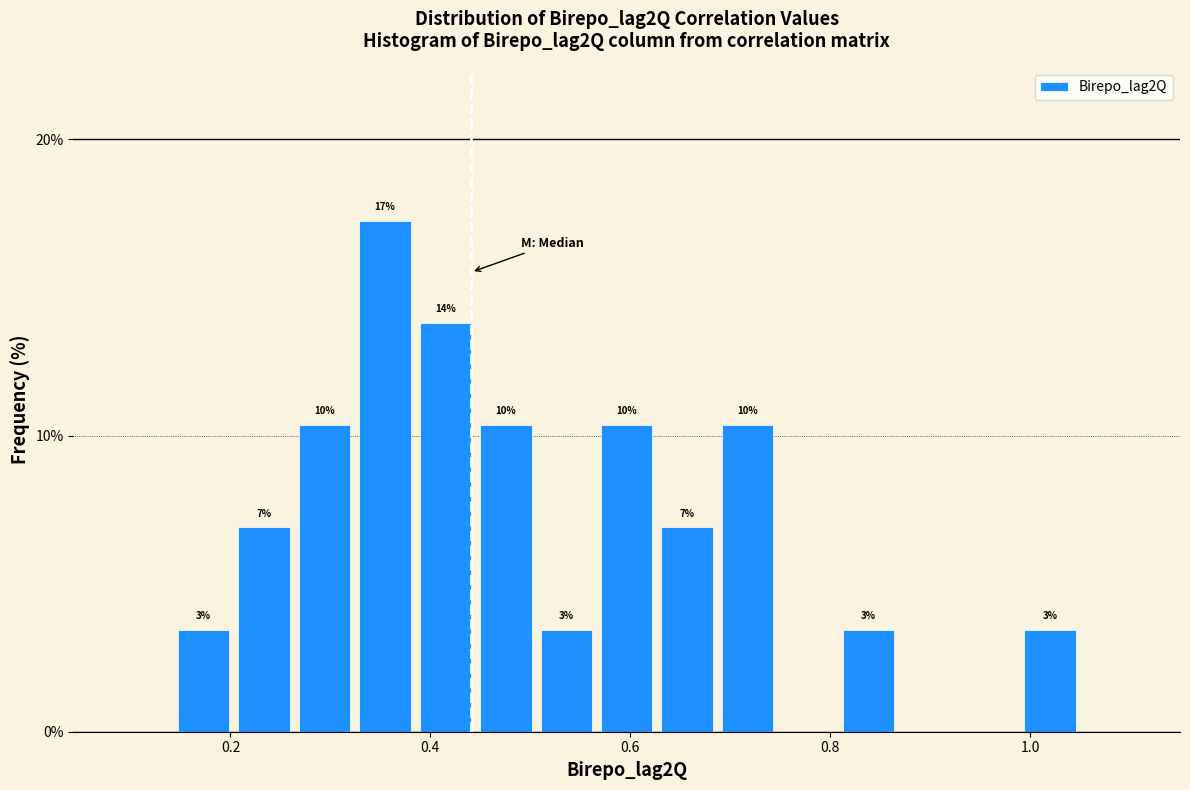

Read against the x-axis, roughly where is the centre of the tallest bar?

0.36